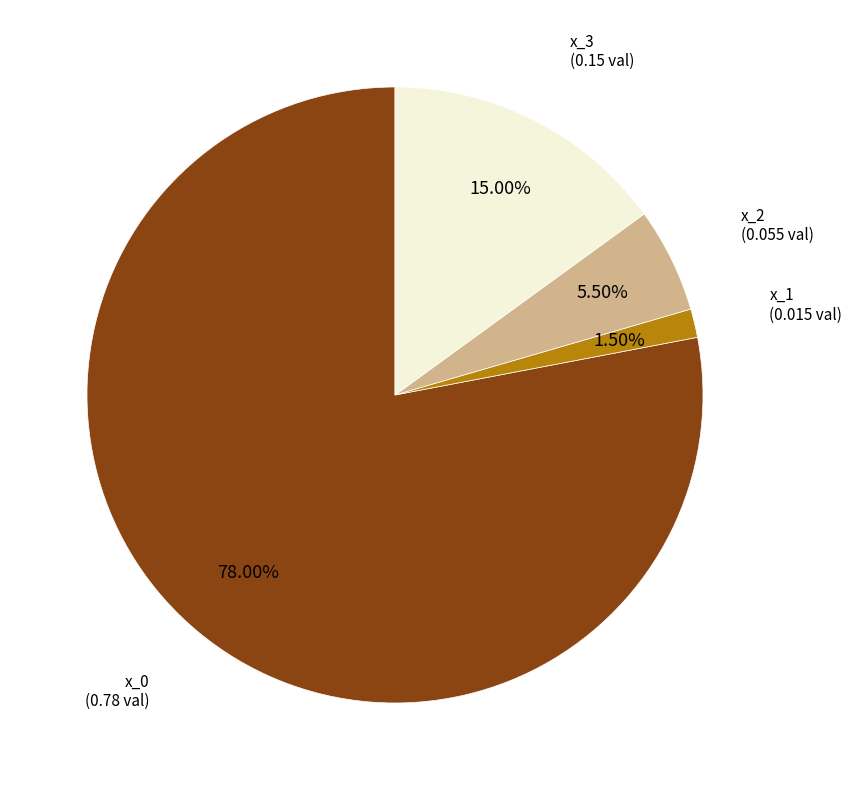

Does x_0 represent more than half of the total?

Yes